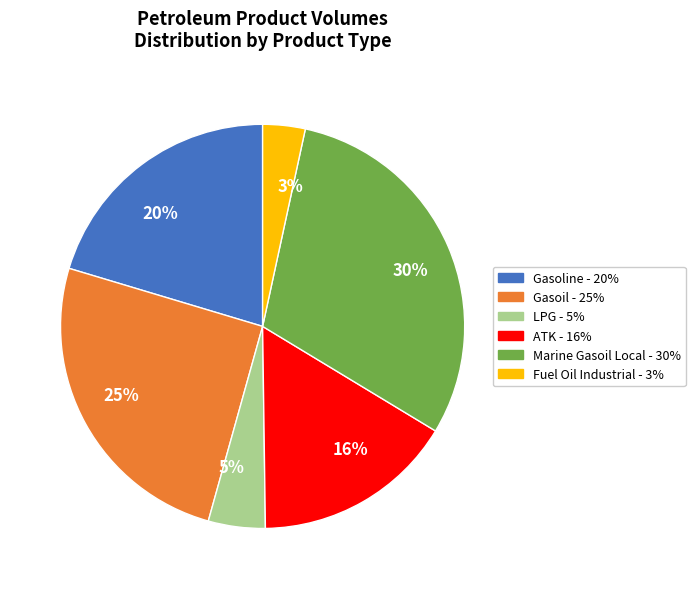

Does any single category account for the majority?

No